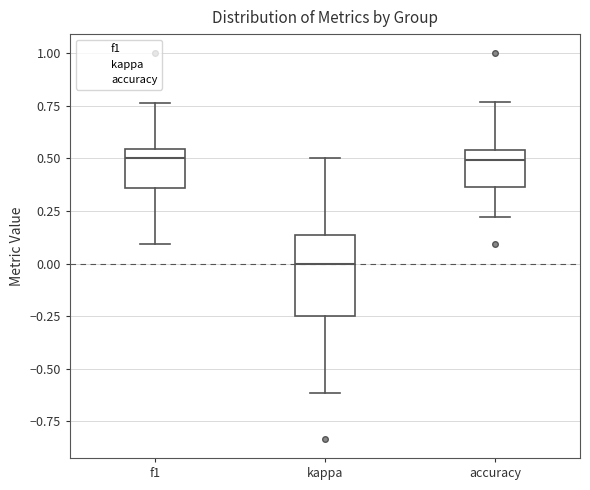

Comparing the boxes themselves (not the whiskers), which one is the tallest?

kappa